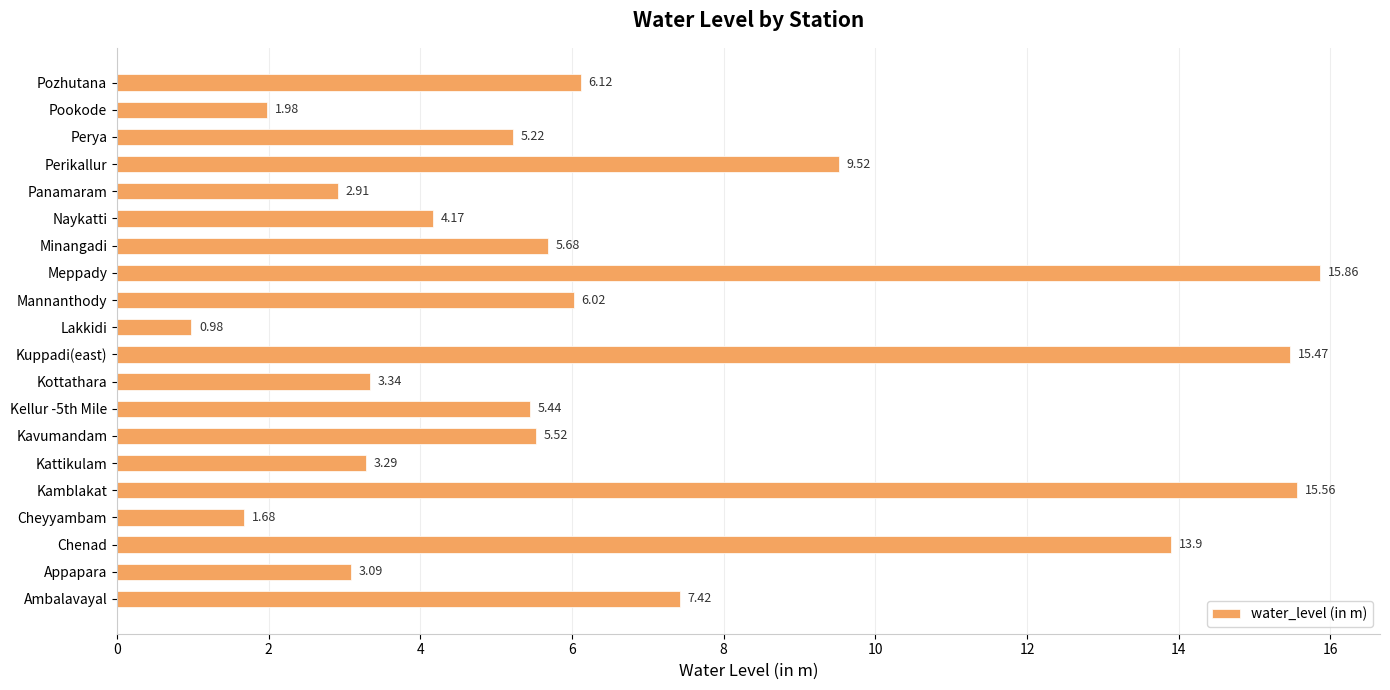

How many data points does each series have?

20